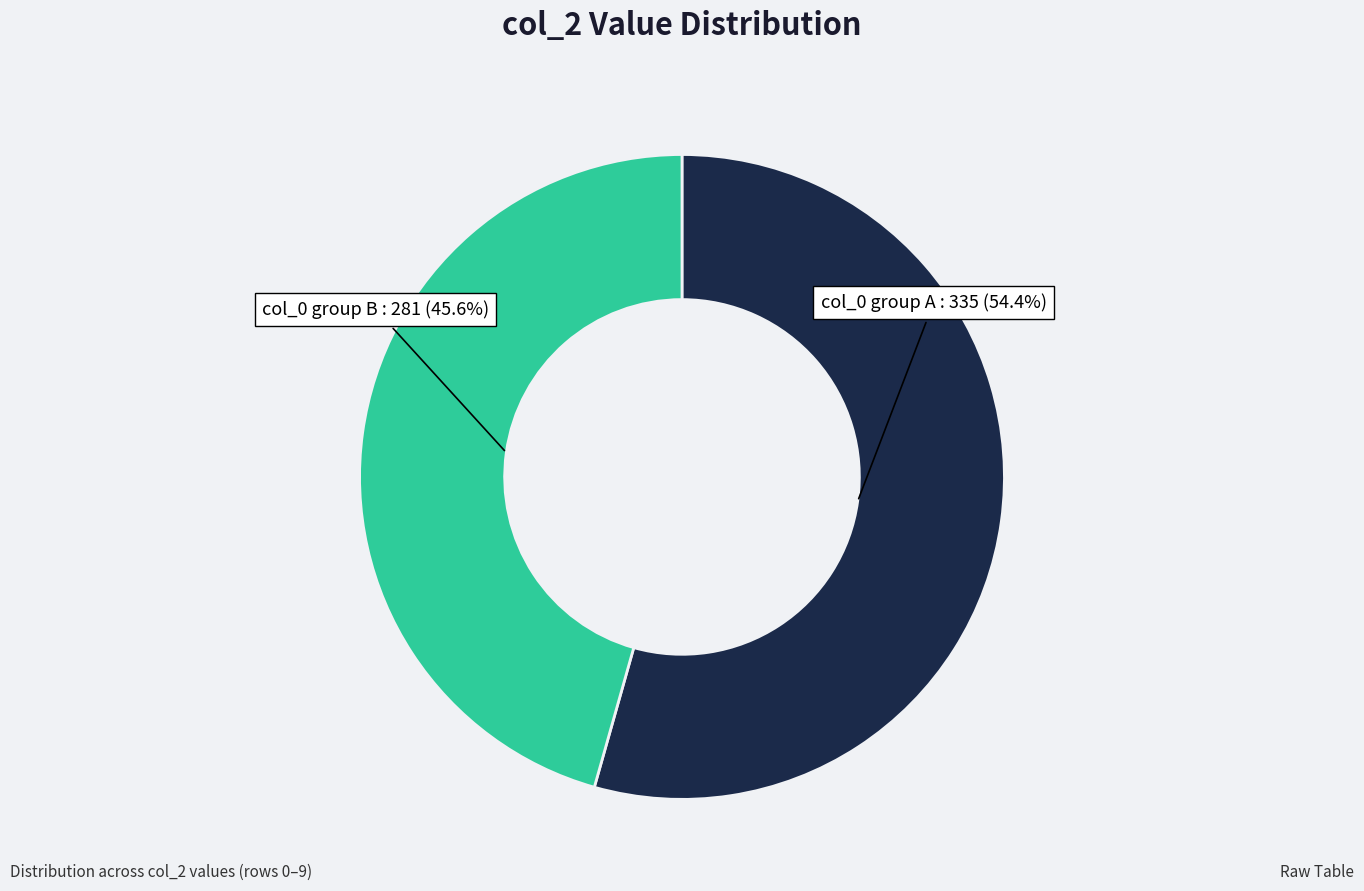

Does any single category account for the majority?

Yes